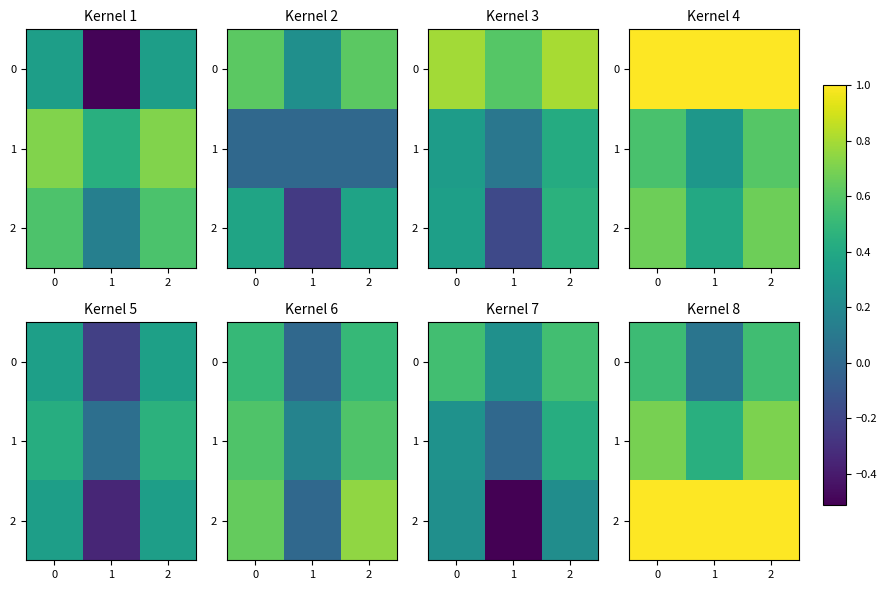

True or false: 2 has a value of 1.6 at 1.

False